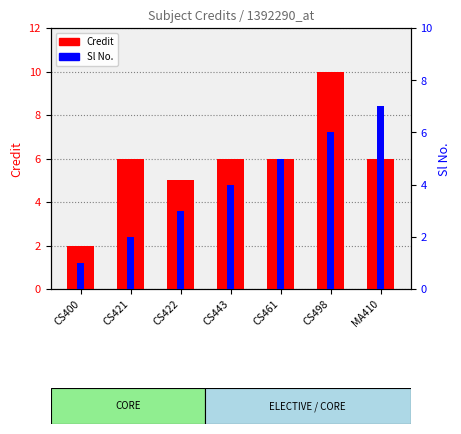

What is the difference between the Credit values at CS422 and CS498?

5